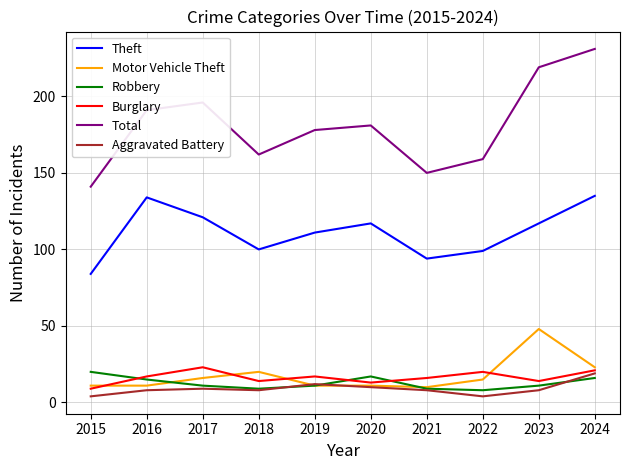

What is the minimum value for Motor Vehicle Theft?

10